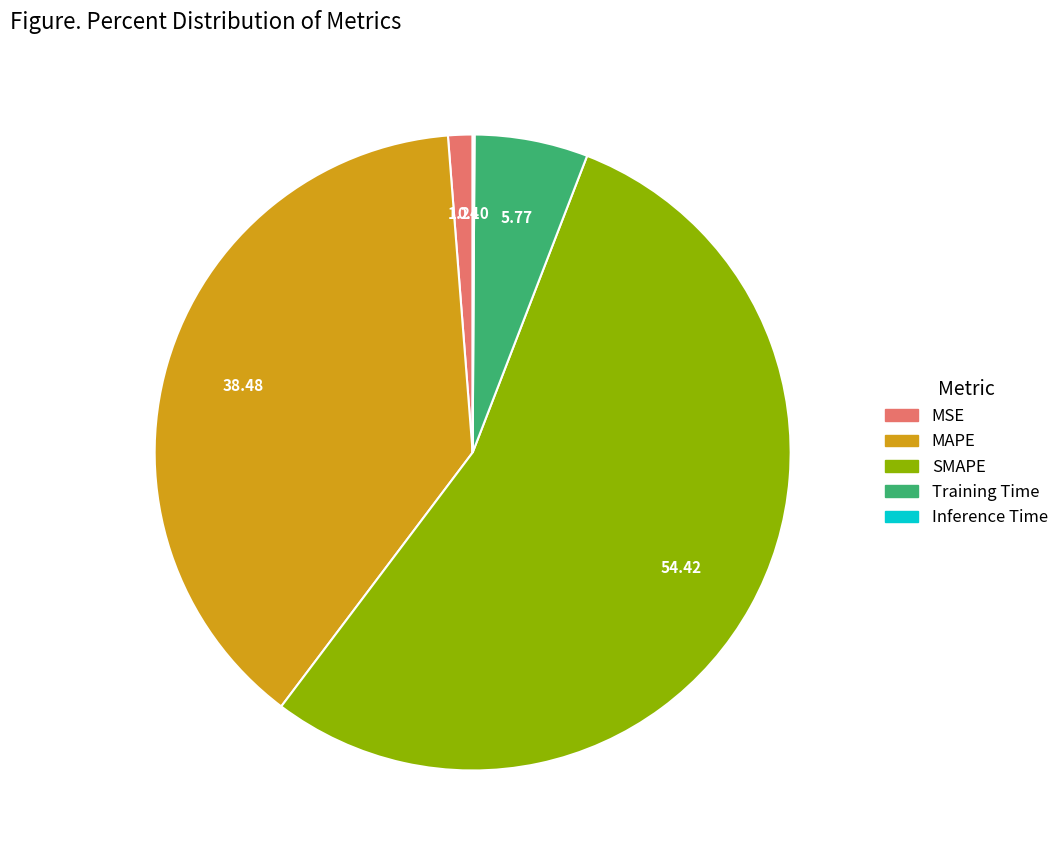

Which has a higher value, MSE or Training Time?

Training Time